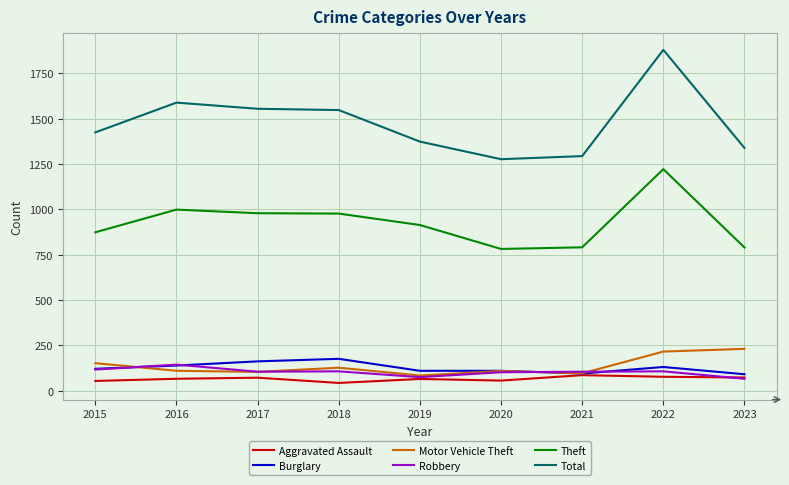

True or false: Theft and Robbery intersect in this chart.

False